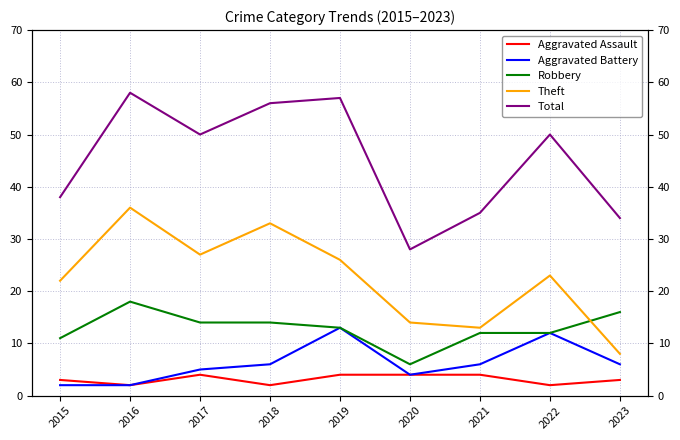

At which label does Theft first exceed 23?

2016